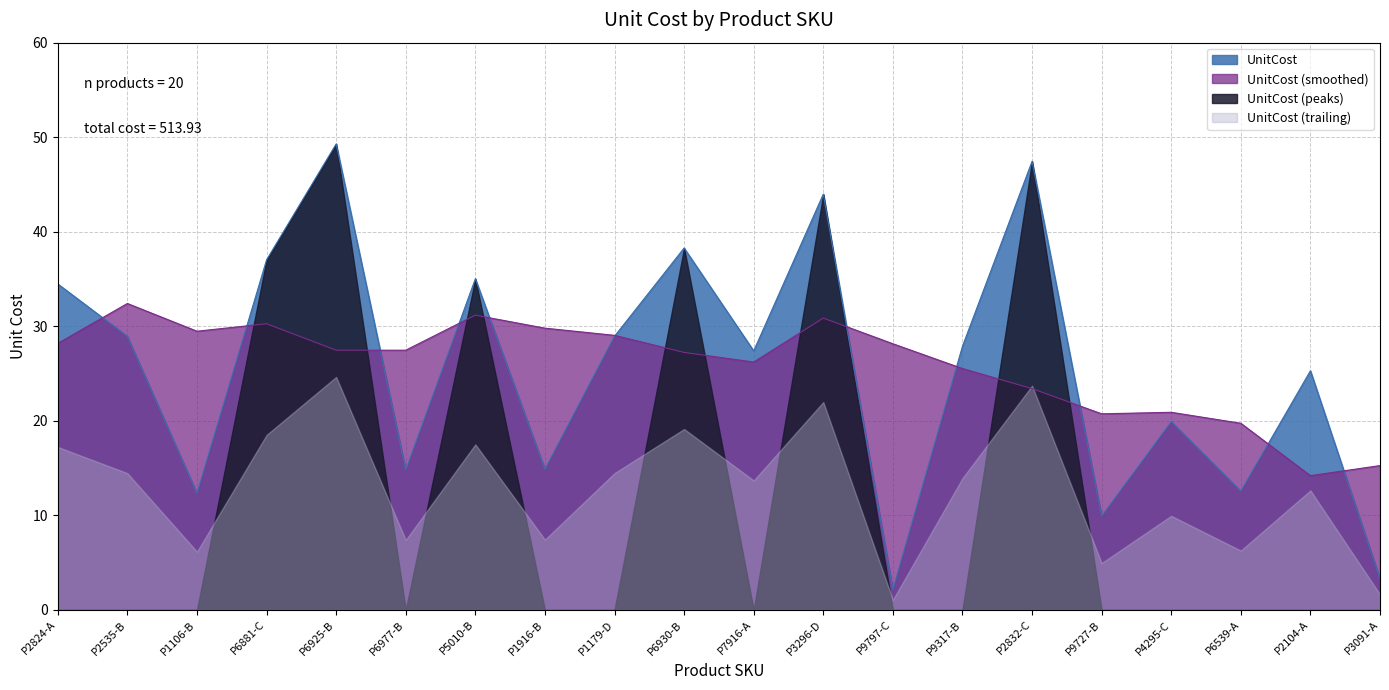

What is the difference between the values at P2104-A and P2824-A?

9.2